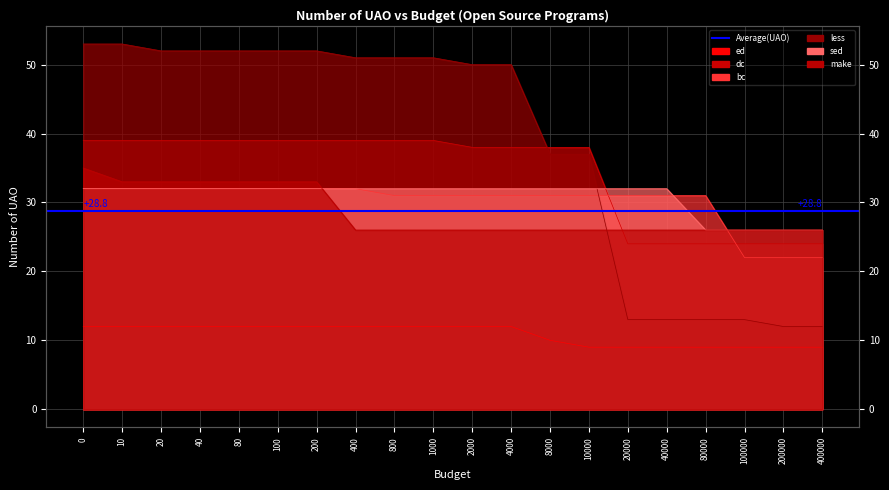

Is the value of bc at 10 greater than the value of less at 10000?

No